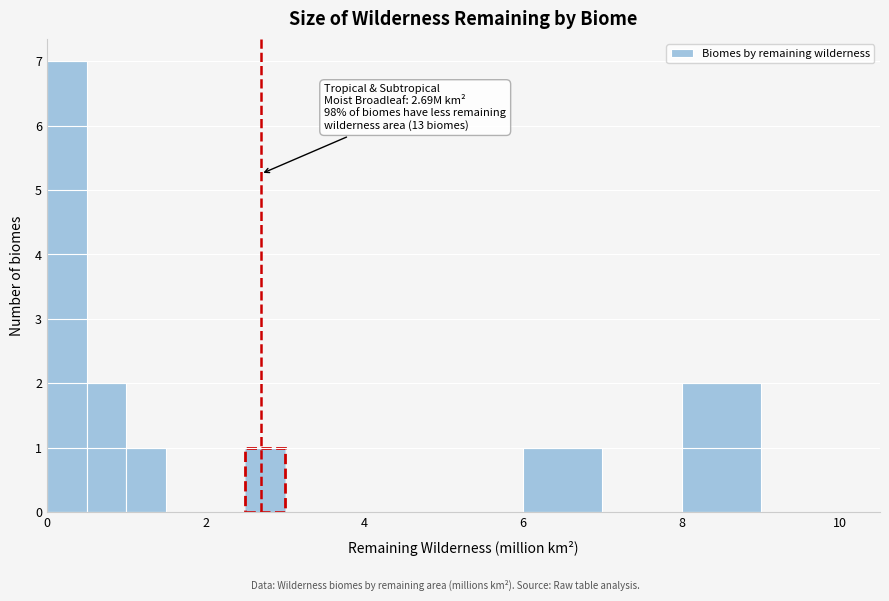

Around what value on the x-axis is the tallest bar? Give the approximate position of its centre, as read against the axis.

0.2